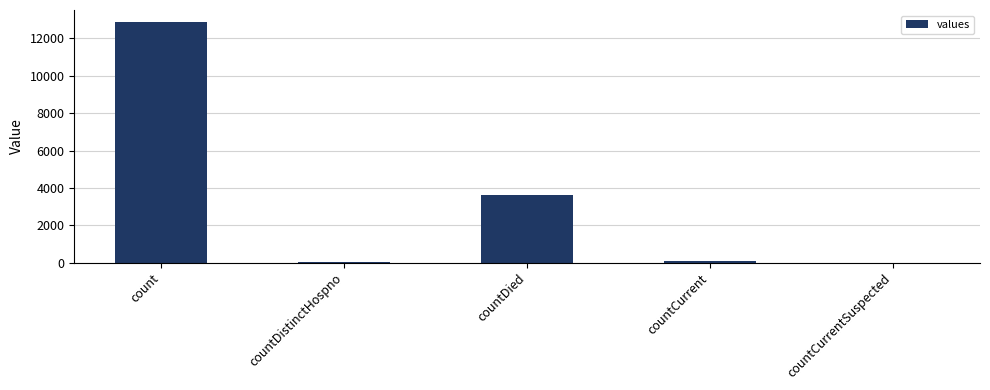

The chart shows a value of 12882 at count. True or false?

True